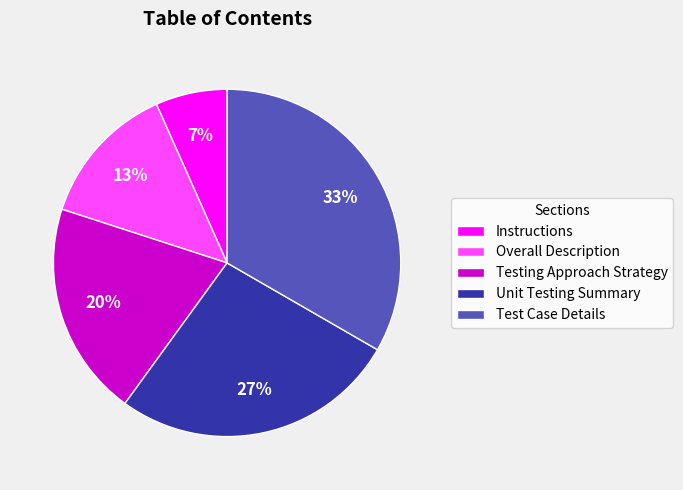

Combined, do Overall Description and Instructions account for over 50%?

No